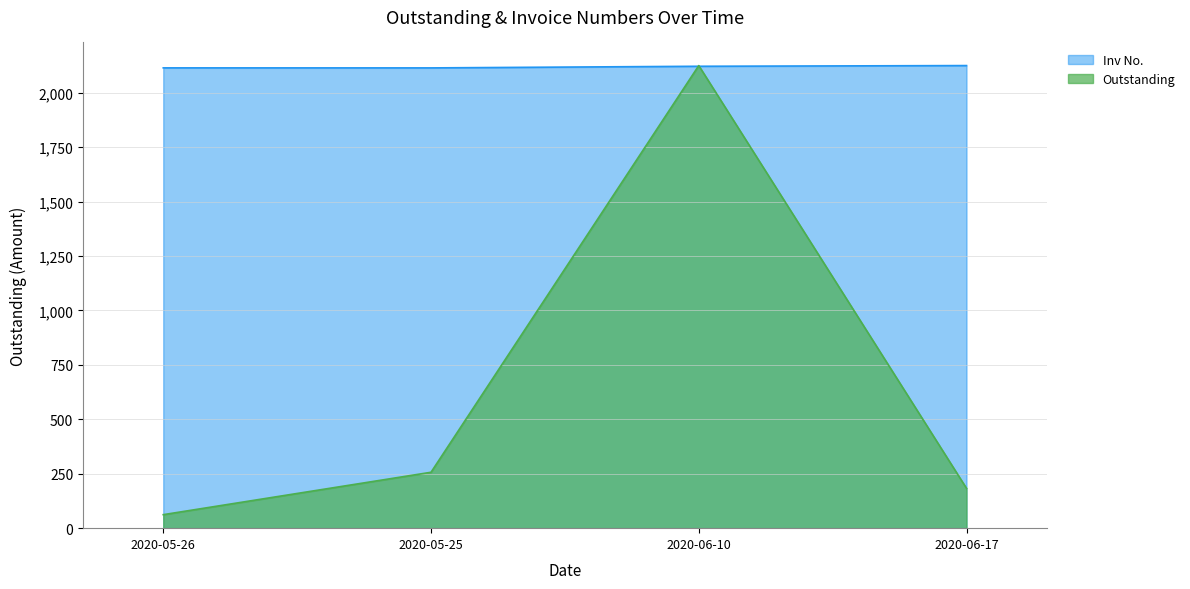

Which series changed the most between 2020-05-26 and 2020-06-10?

Outstanding